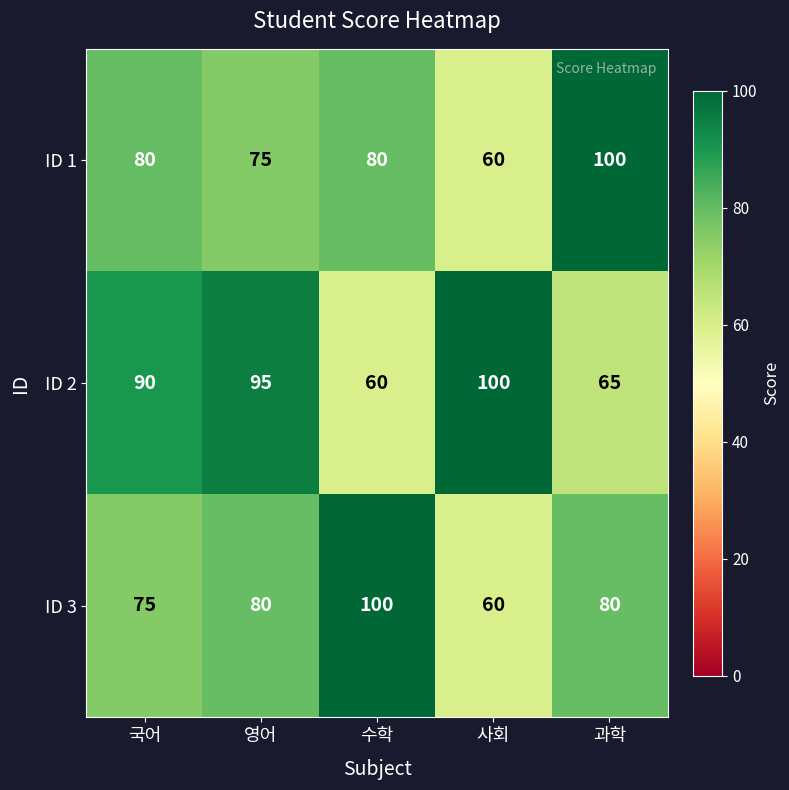

Count the ID 2 values in the range 65 to 95.

3